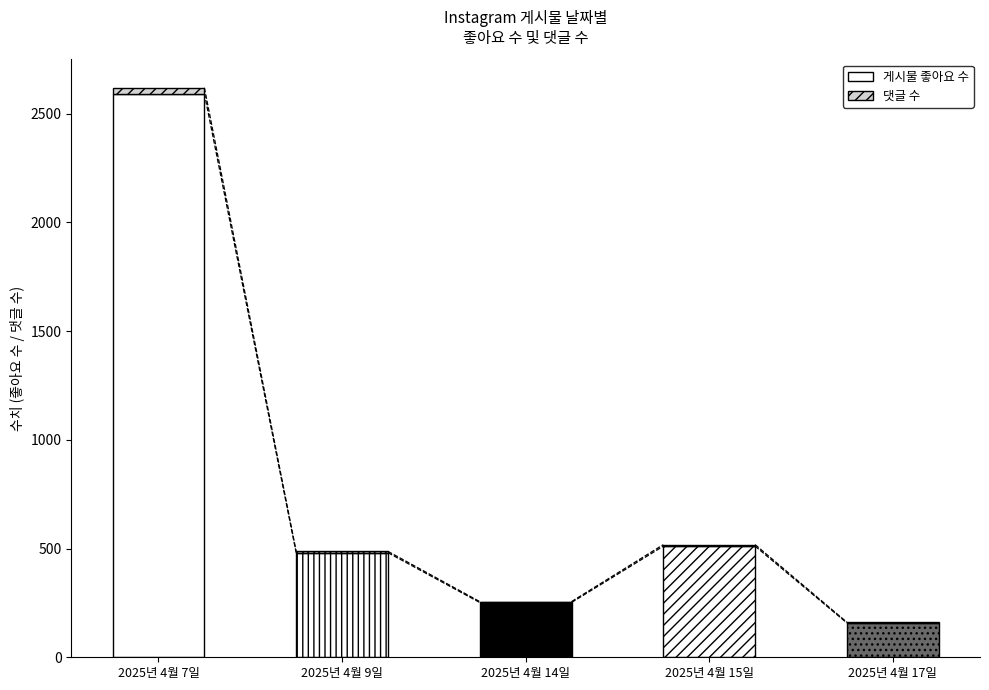

The value of 댓글 수 at 2025년 4월 17일 is 1. True or false?

False